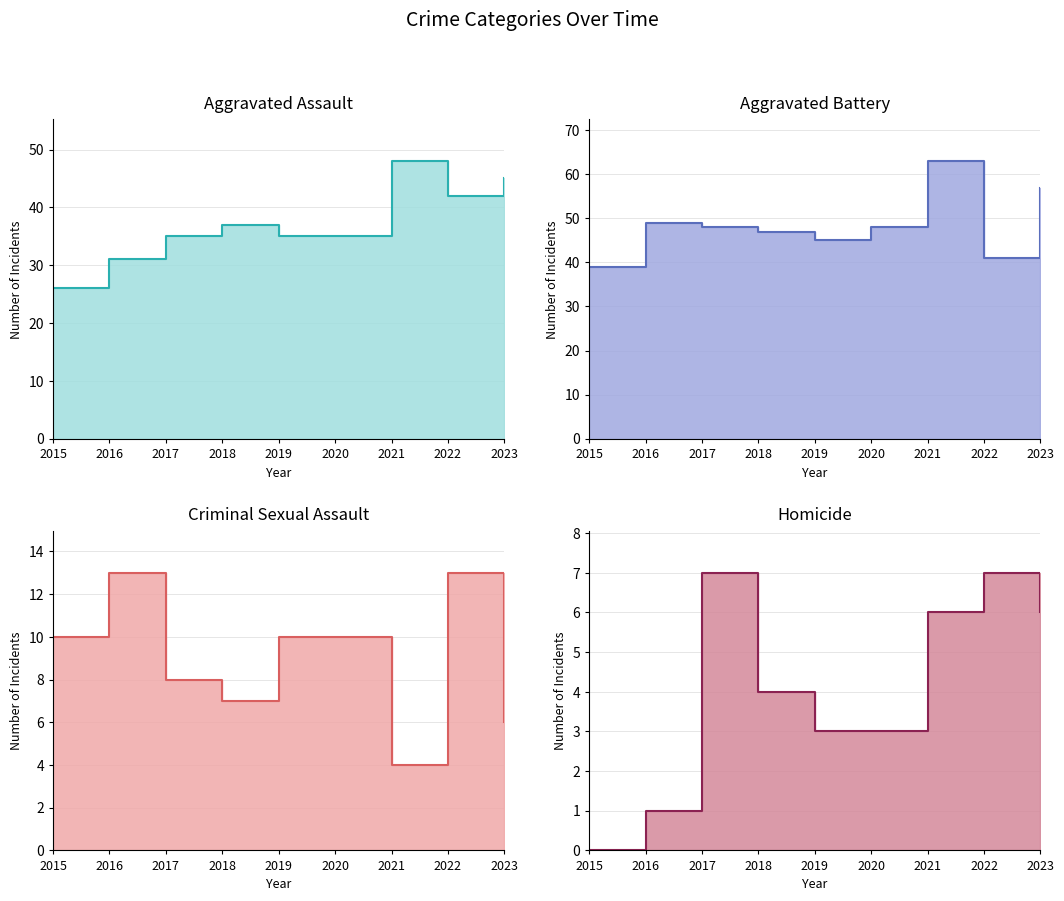

Where does the Criminal Sexual Assault line series first go above 10?

2016